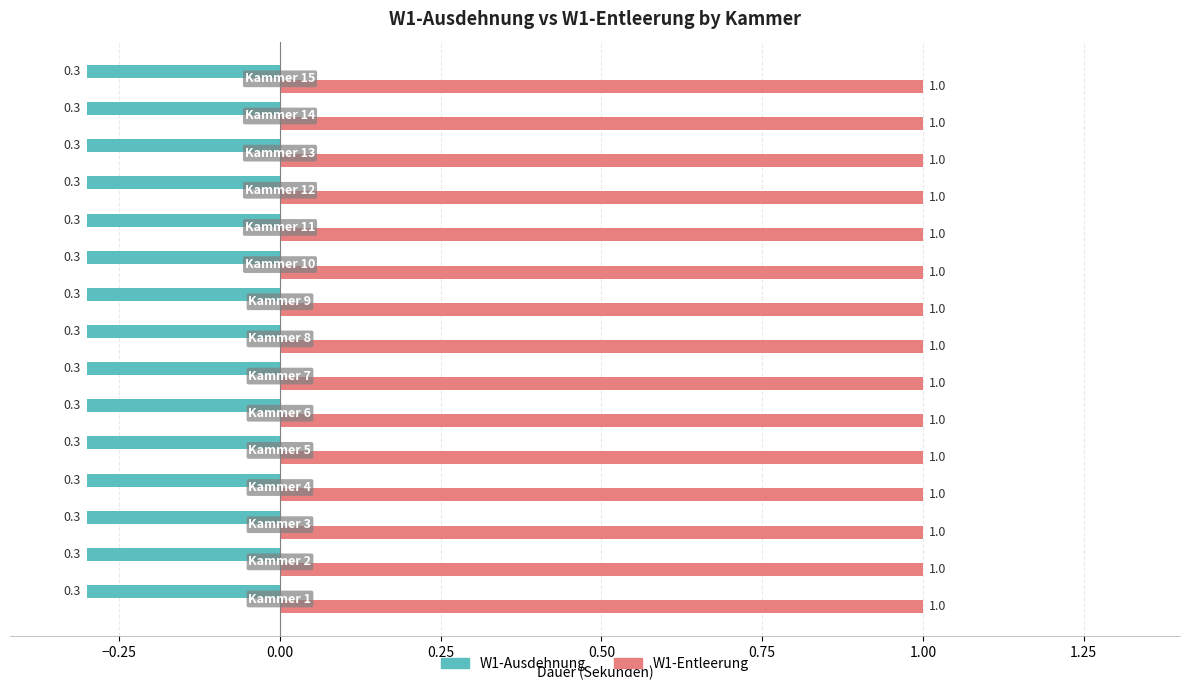

What is the maximum value for W1-Ausdehnung?

-0.3